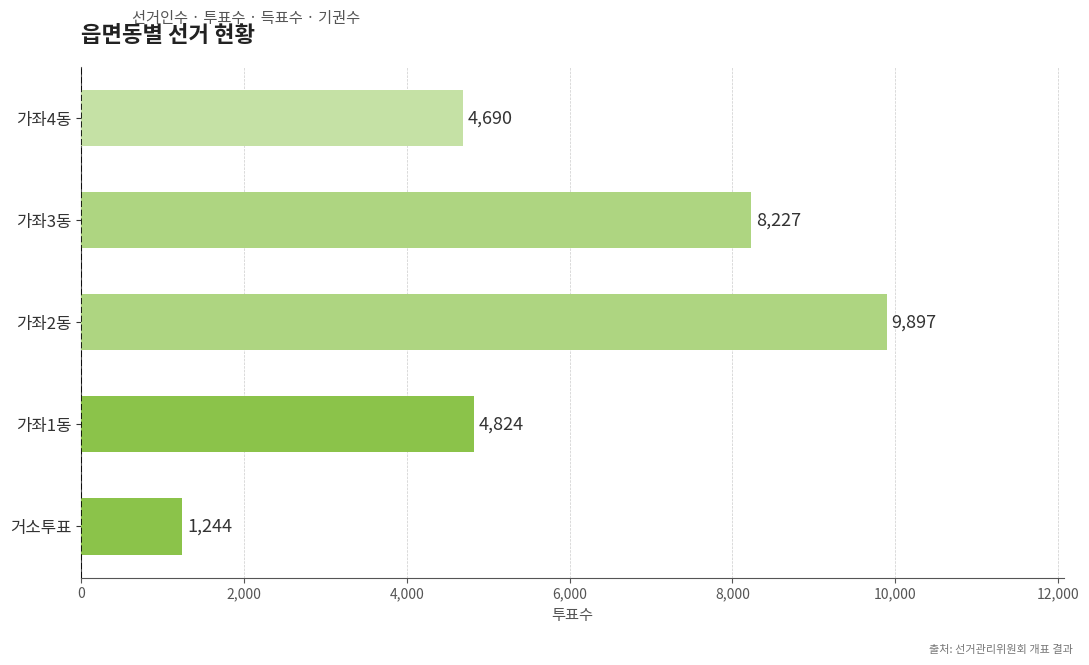

List the labels in order of value, smallest first.

거소투표, 가좌4동, 가좌1동, 가좌3동, 가좌2동